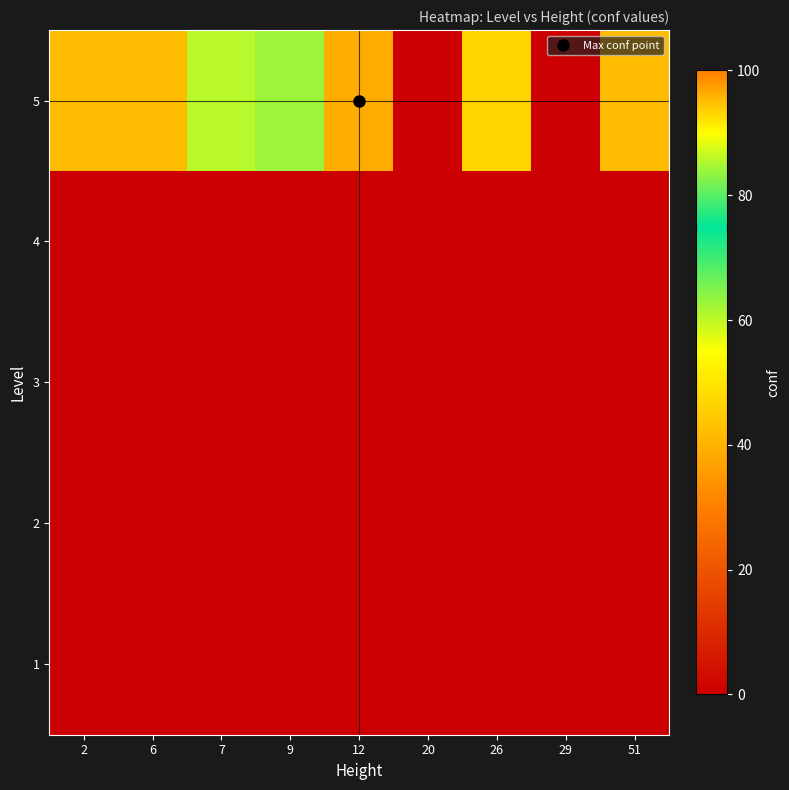

Reading left to right, transcribe all the data shown in this chart.

1: 2=0.0	6=0.0	7=0.0	9=0.0	12=0.0	20=0.0	26=0.0	29=0.0	51=0.0
2: 2=0.0	6=0.0	7=0.0	9=0.0	12=0.0	20=0.0	26=0.0	29=0.0	51=0.0
3: 2=0.0	6=0.0	7=0.0	9=0.0	12=0.0	20=0.0	26=0.0	29=0.0	51=0.0
4: 2=0.0	6=0.0	7=0.0	9=0.0	12=0.0	20=0.0	26=0.0	29=0.0	51=0.0
5: 2=95.0	6=95.0	7=85.7	9=62.7	12=96.4	20=0.0	26=93.0	29=0.0	51=95.0